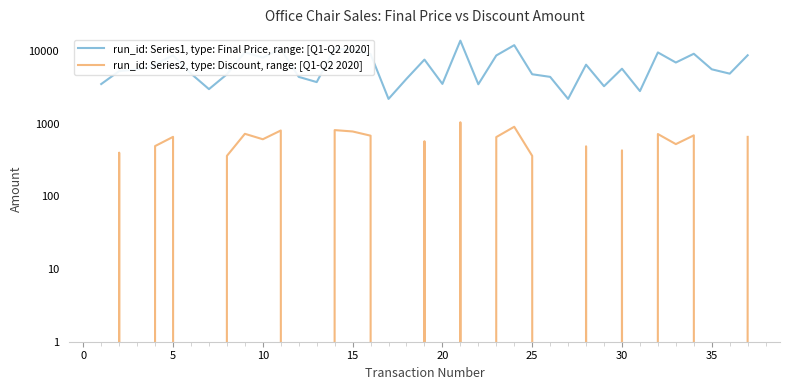

How many data points does each series have?

37